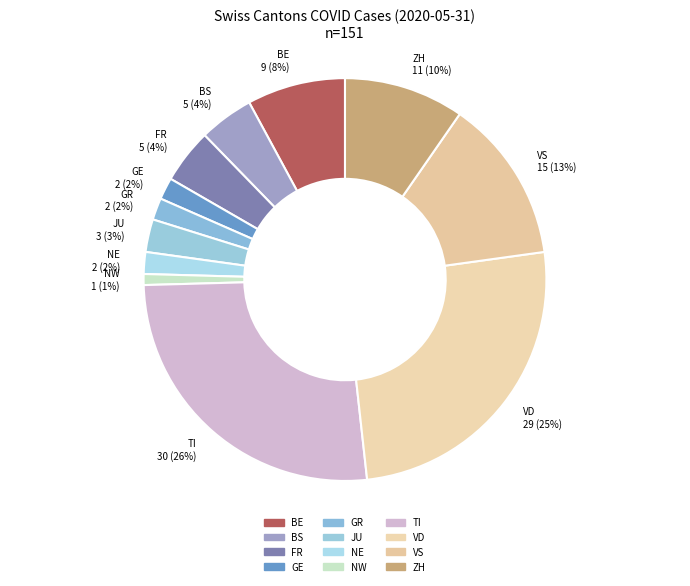

Between JU 3 (3%) and NE 2 (2%), which is larger?

JU 3 (3%)